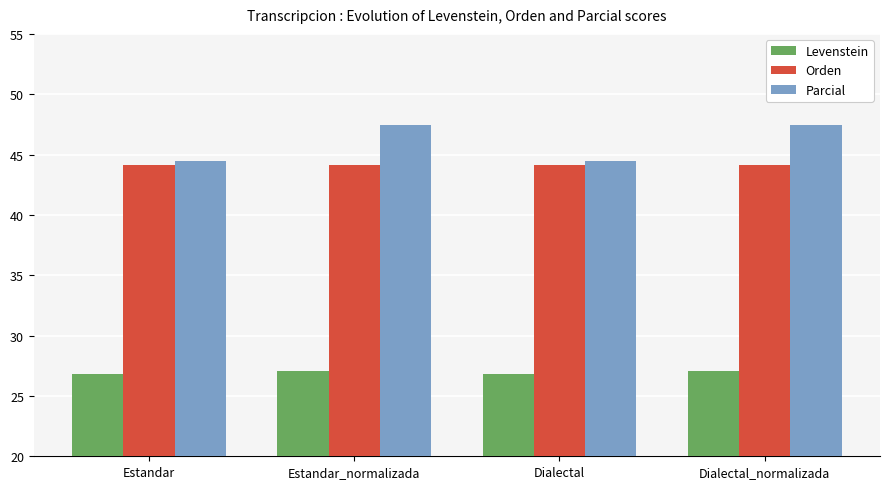

Reading left to right, extract all data points from this chart.

Levenstein: 26.8	27.0	26.8	27.0
Orden: 44.1	44.1	44.1	44.1
Parcial: 44.4	47.5	44.4	47.5